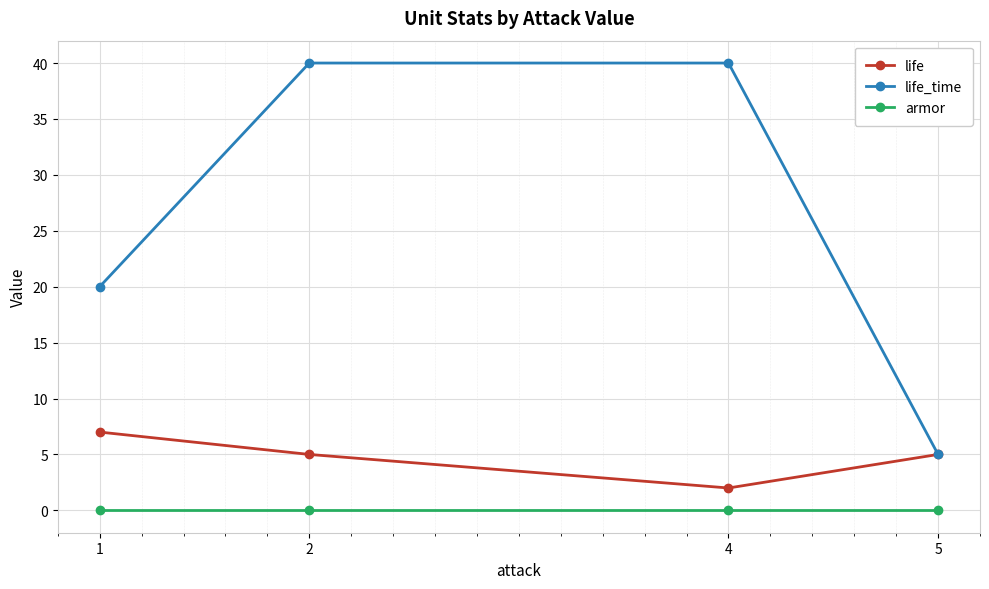

What is the difference between the highest and lowest values at 2?

40